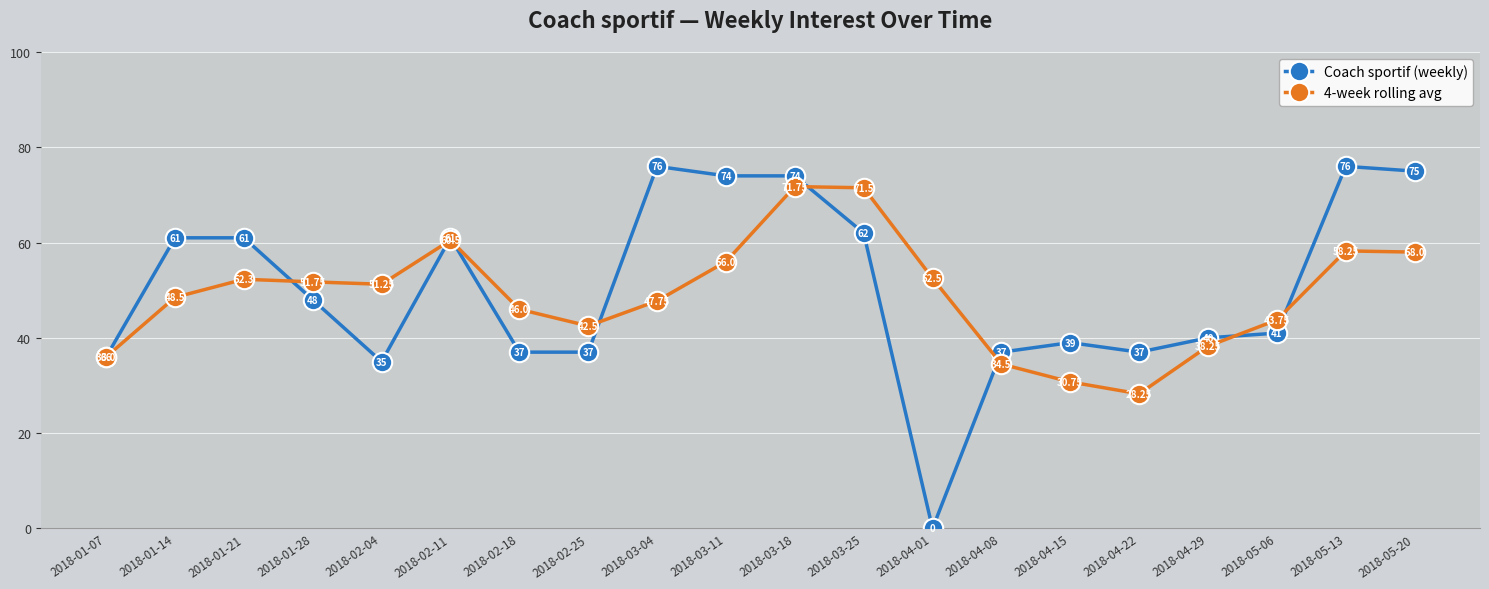

Which series has the largest total across all categories?

Coach sportif (weekly)